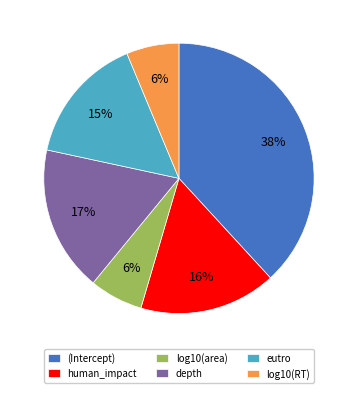

Which category has the biggest portion of the pie?

(Intercept)